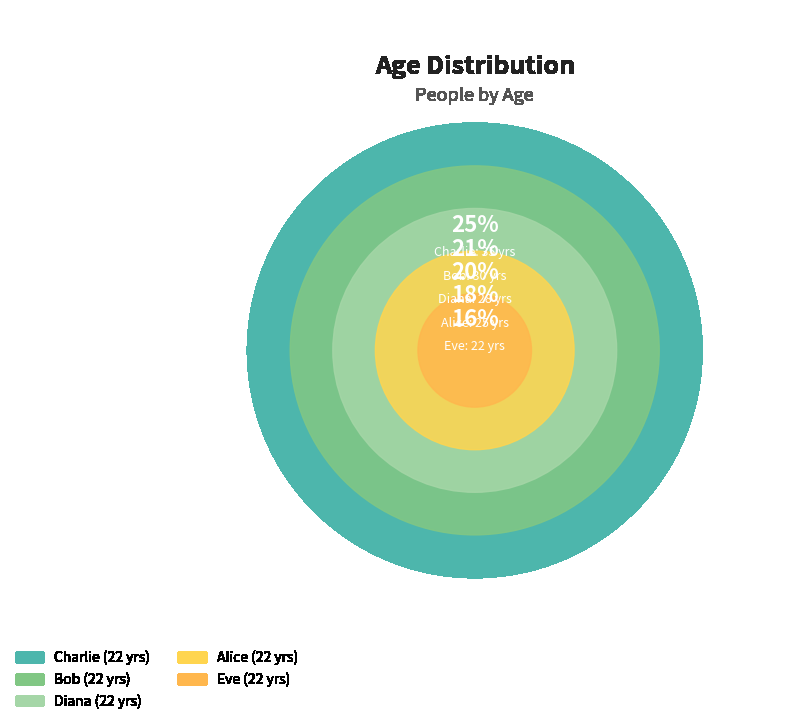

To the nearest percent, what portion does Bob represent?

21%